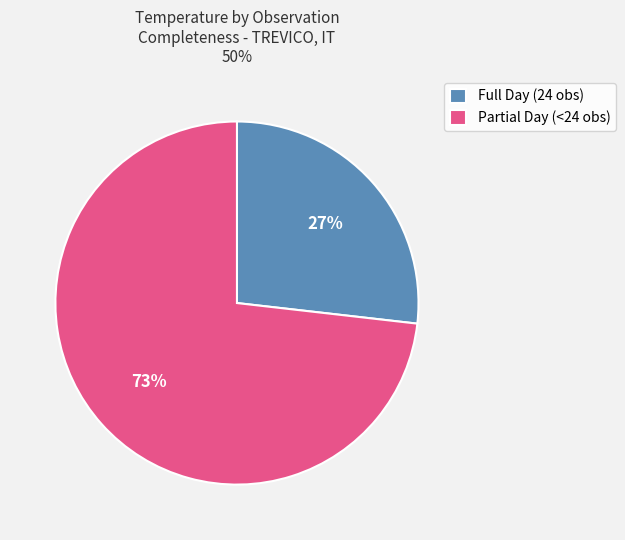

To the nearest percent, what is the average slice percentage?

50%